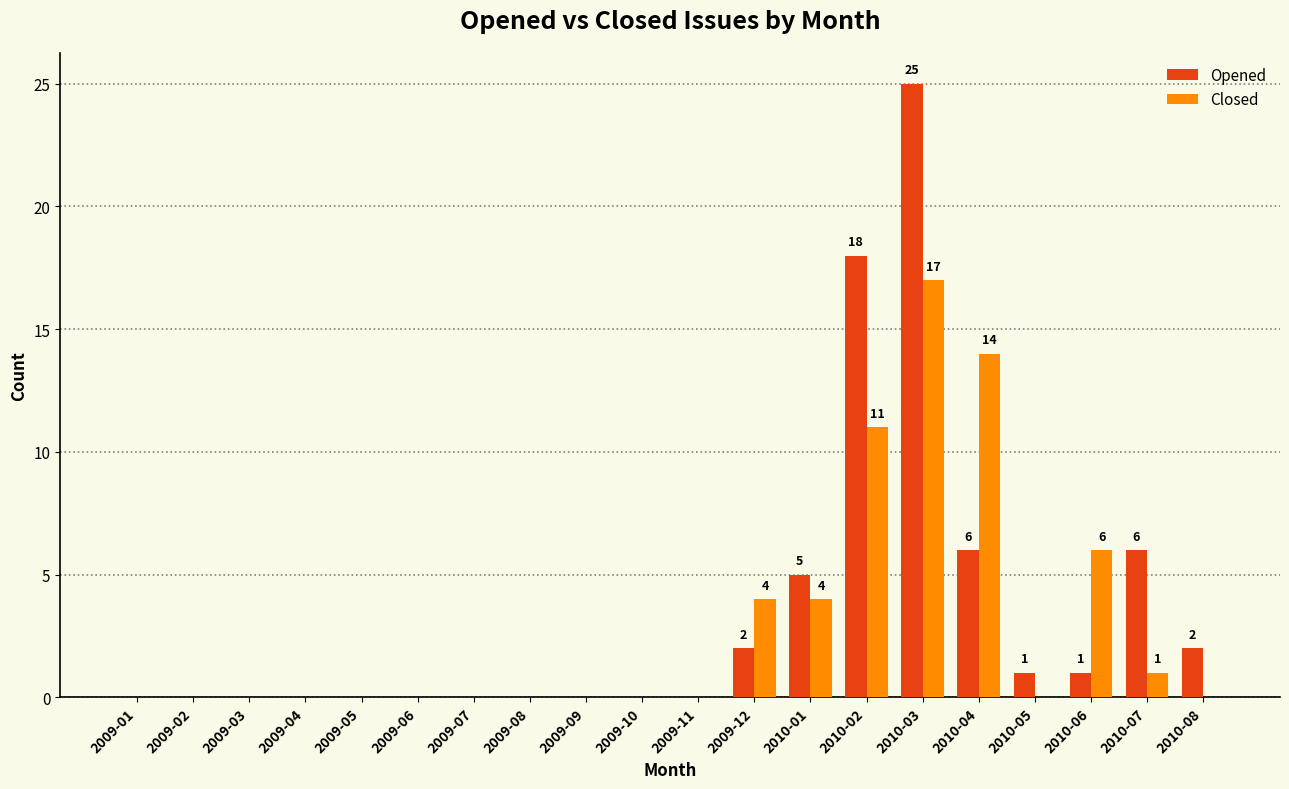

Is it true that Opened equals -10 at 2009-11?

False